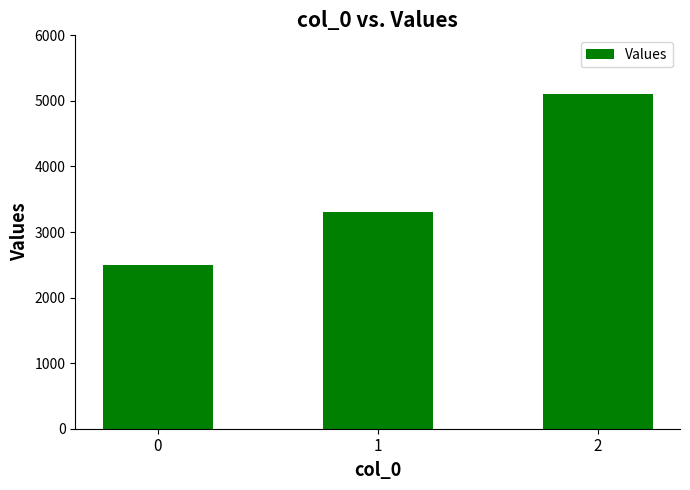

Which has a higher value, 1 or 0?

1